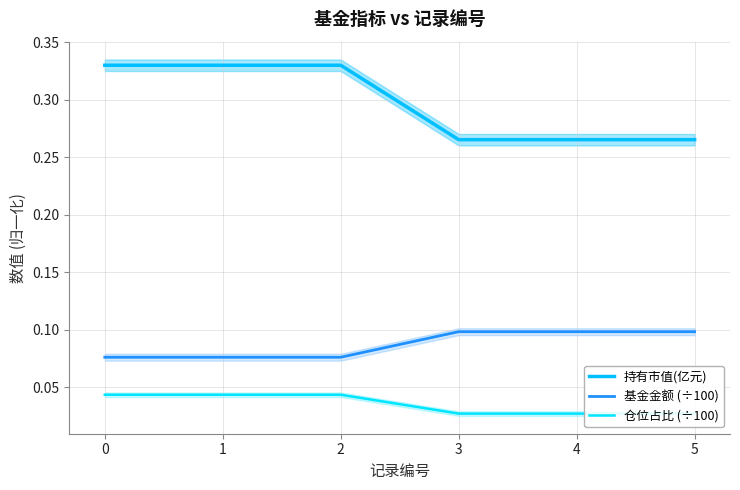

The 持有市值(亿元) series shows 0.4 at 3. True or false?

False